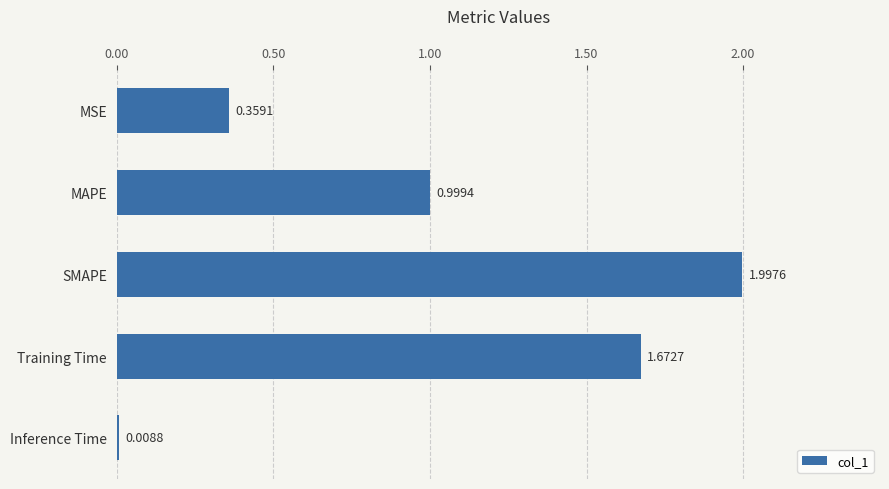

List the labels in order of value, smallest first.

Inference Time, MSE, MAPE, Training Time, SMAPE